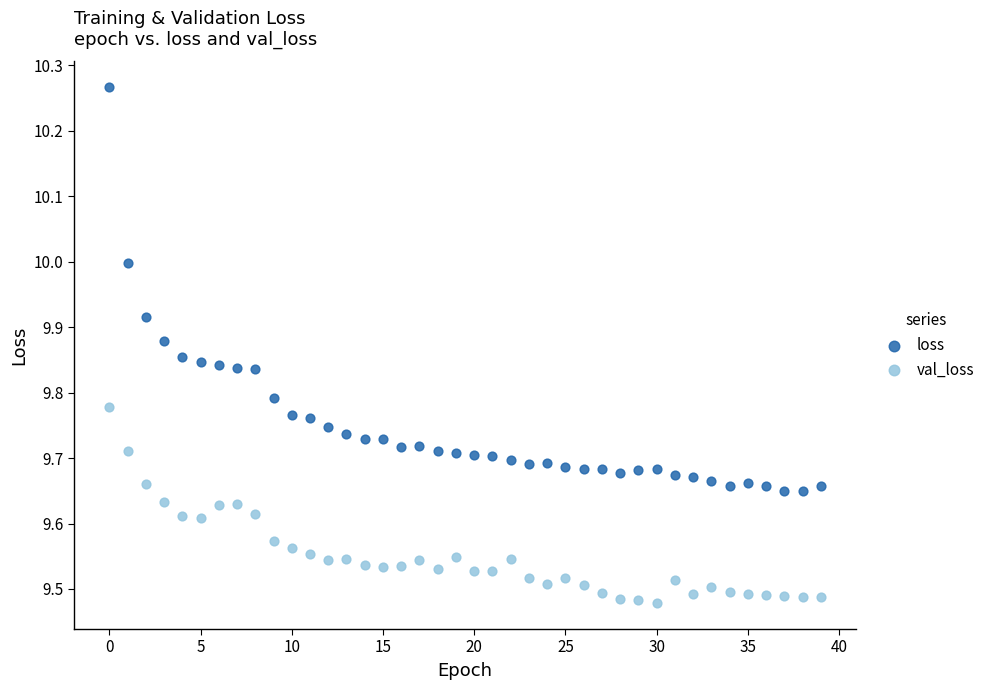

Across all data points, what is the range of Y values (max minus min)?

0.8